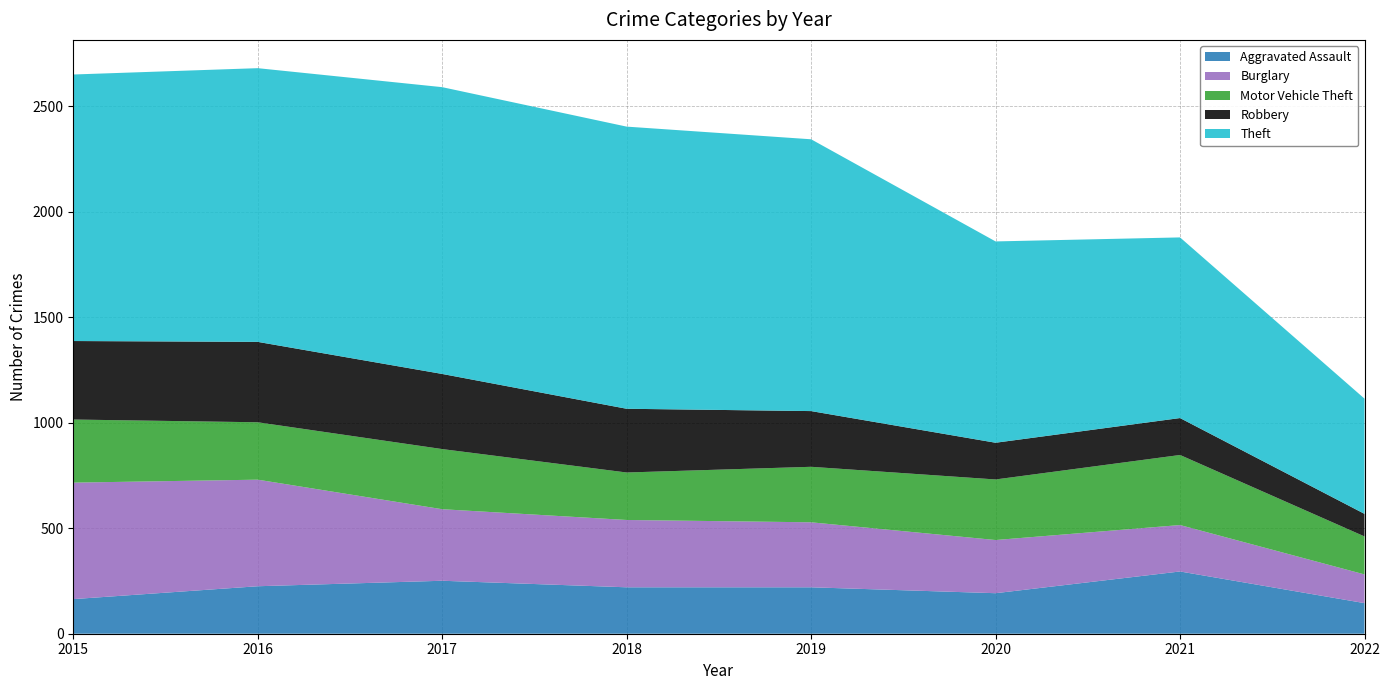

Reading right to left, what are all the values shown in this chart?

Aggravated Assault: 145	295	192	220	220	251	225	164
Burglary: 136	220	252	308	319	339	505	552
Motor Vehicle Theft: 180	332	287	263	225	285	272	299
Robbery: 107	175	174	264	302	356	381	372
Theft: 546	856	954	1288	1337	1359	1297	1263